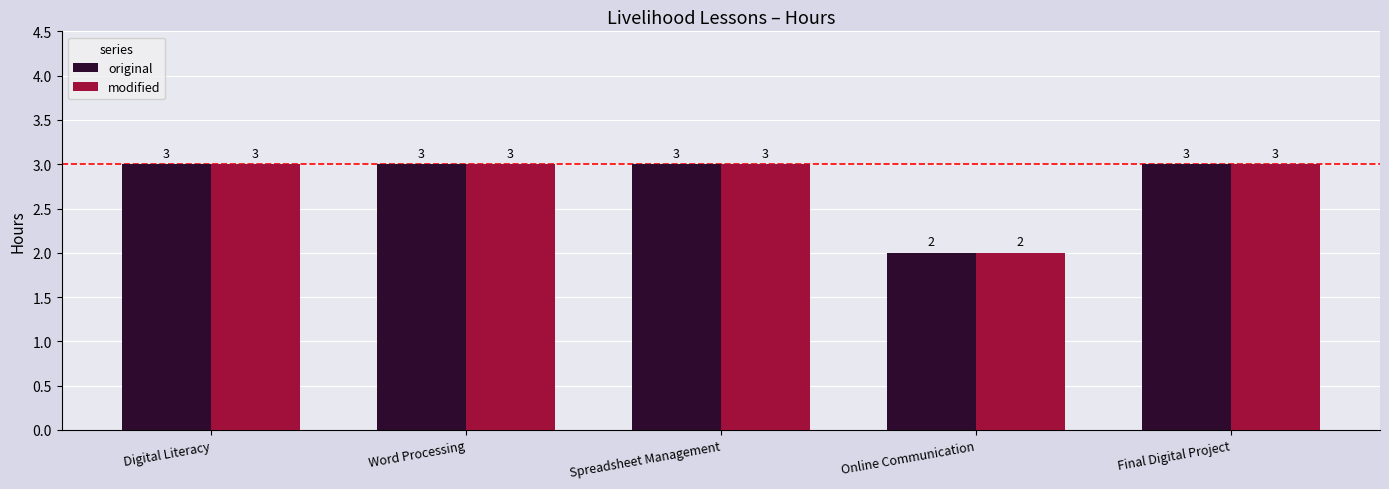

What is the highest value of the original series?

3